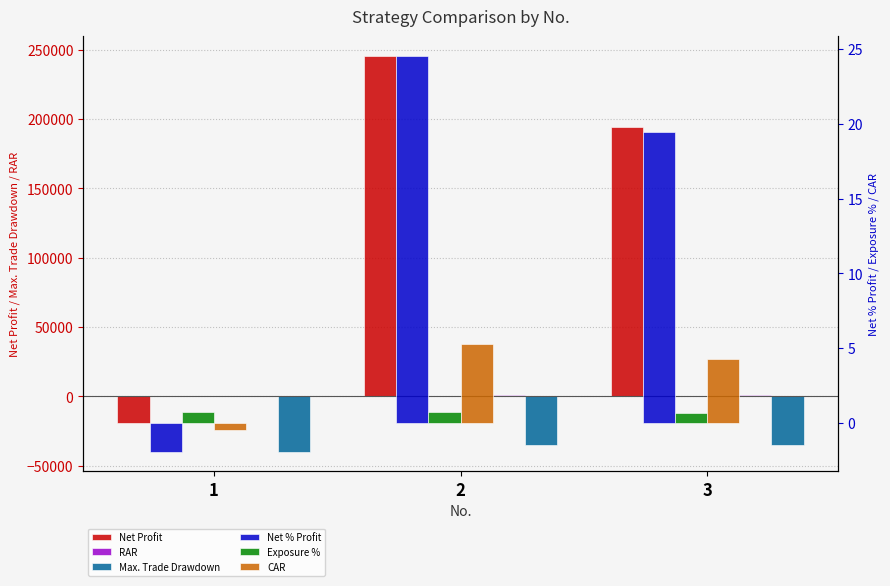

How many data points does each series have?

3